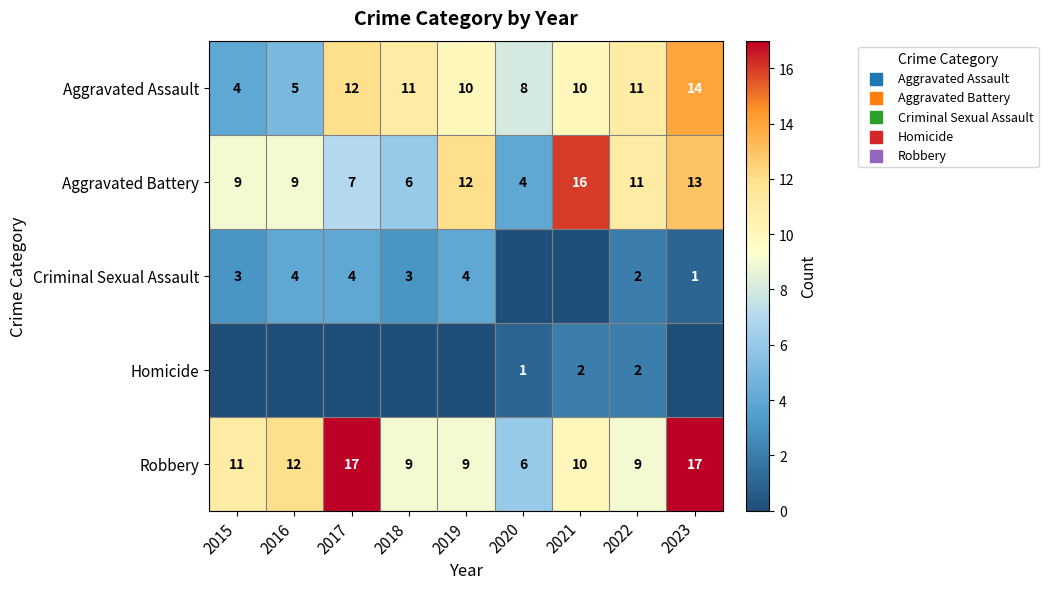

Where is Robbery nearest to the value 11?

2015